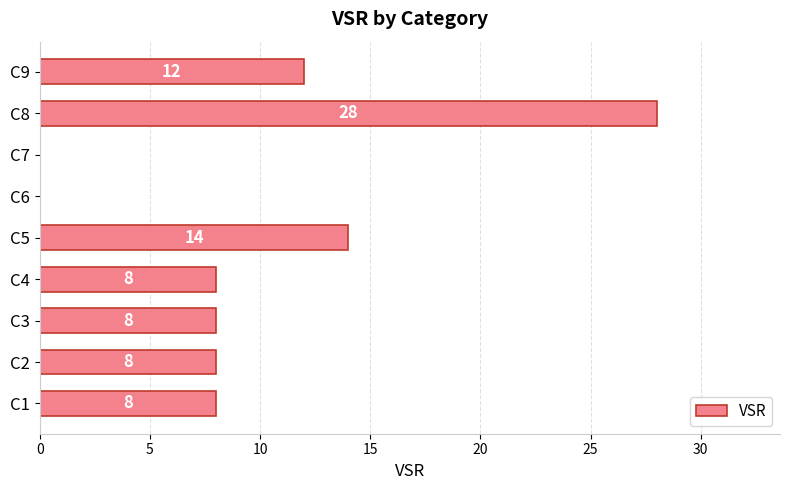

How many values are above zero?

7